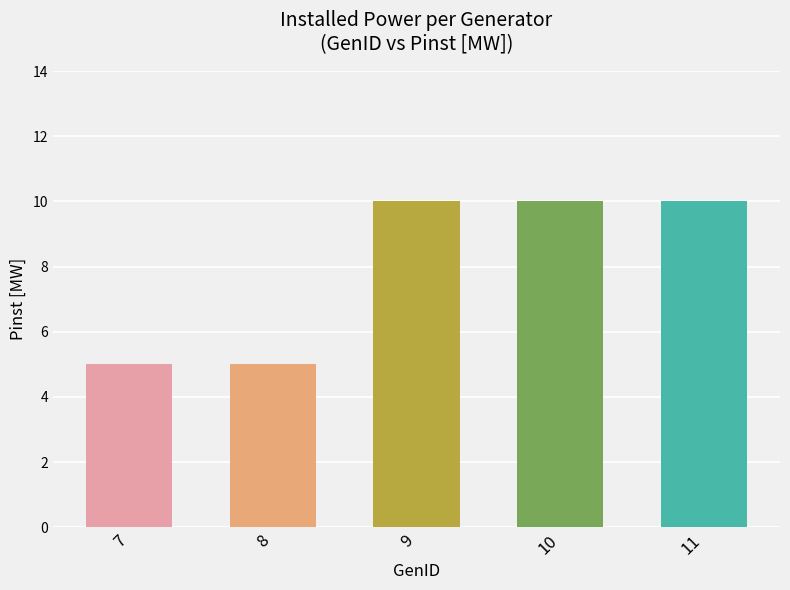

What is the approximate value at 8?

5